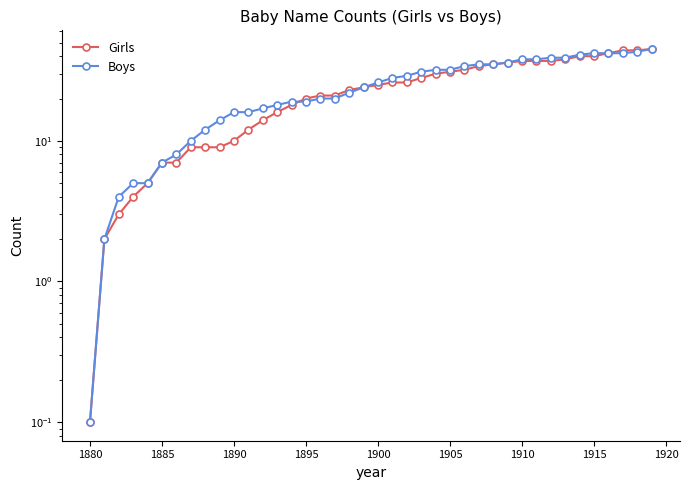

True or false: Girls has more than 2 points higher than both neighbors.

False